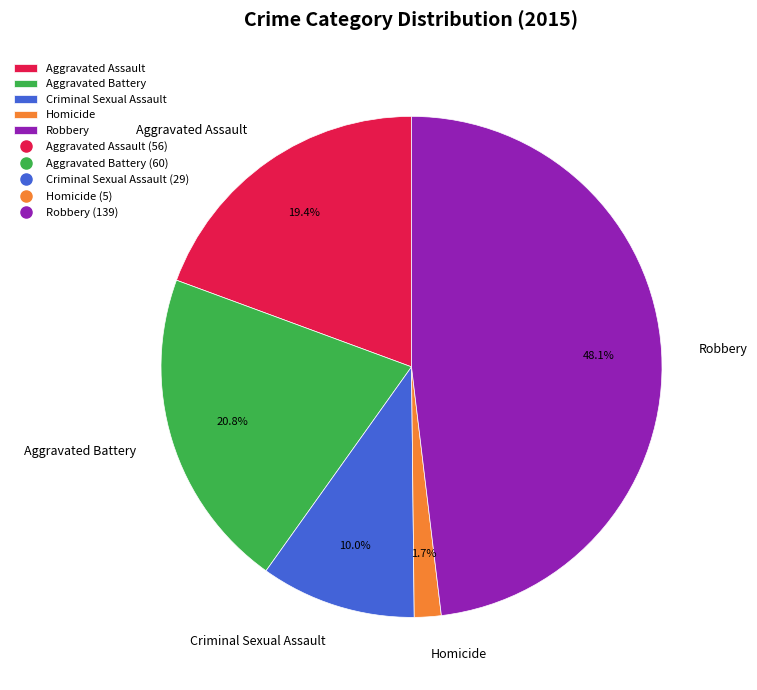

Count the number of slices in the pie.

5